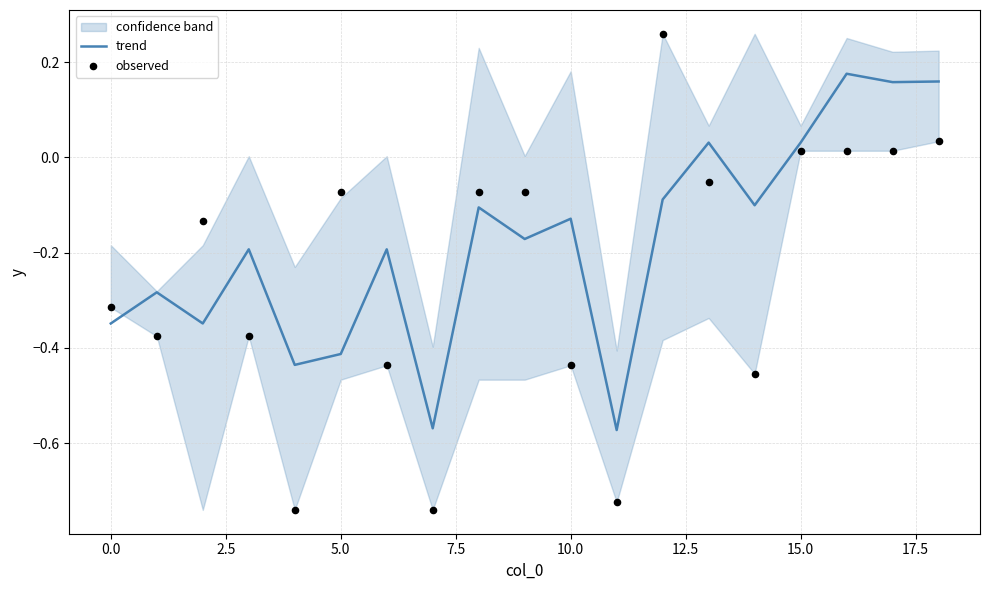

At which category is the sum across all series the highest?

18